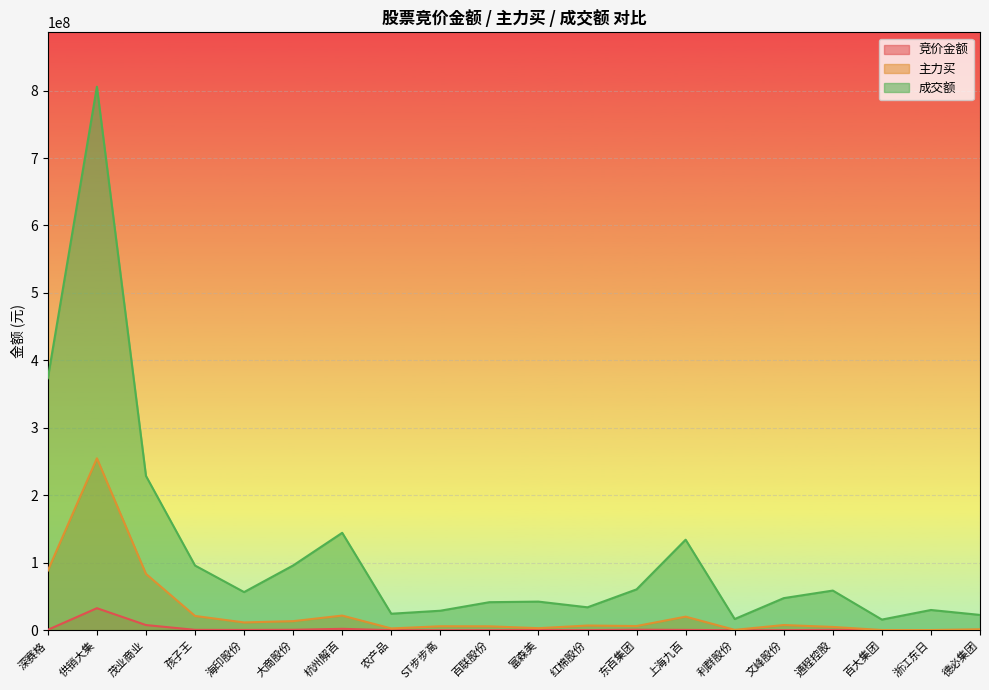

What are all the series names shown in the legend?

竞价金额, 主力买, 成交额